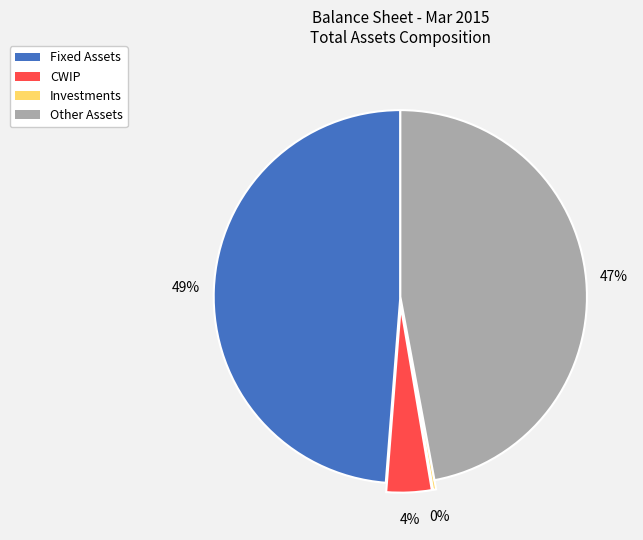

Is there a majority slice in this chart?

No